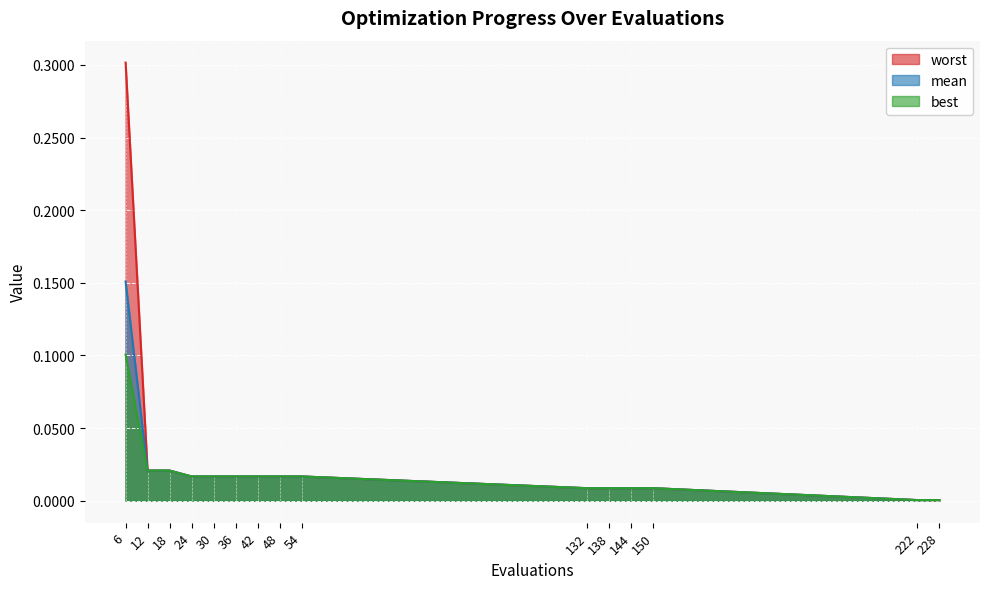

True or false: mean and worst intersect in this chart.

False